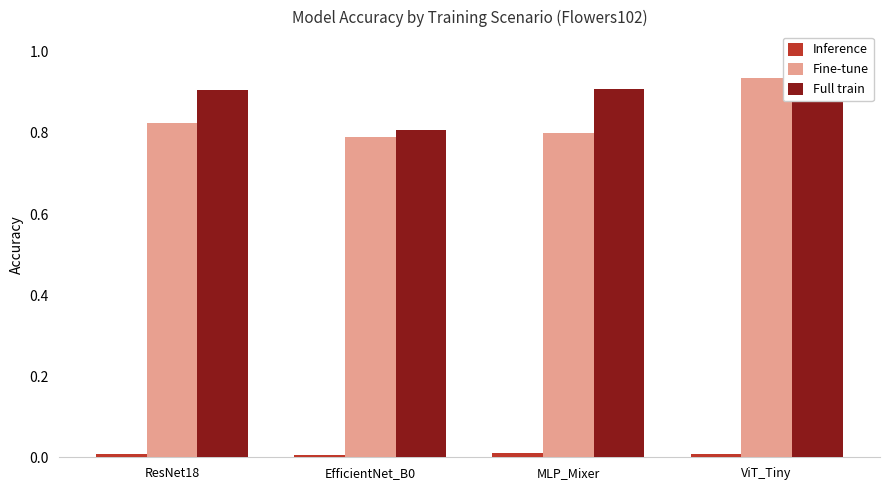

How many bars are there in total?

12